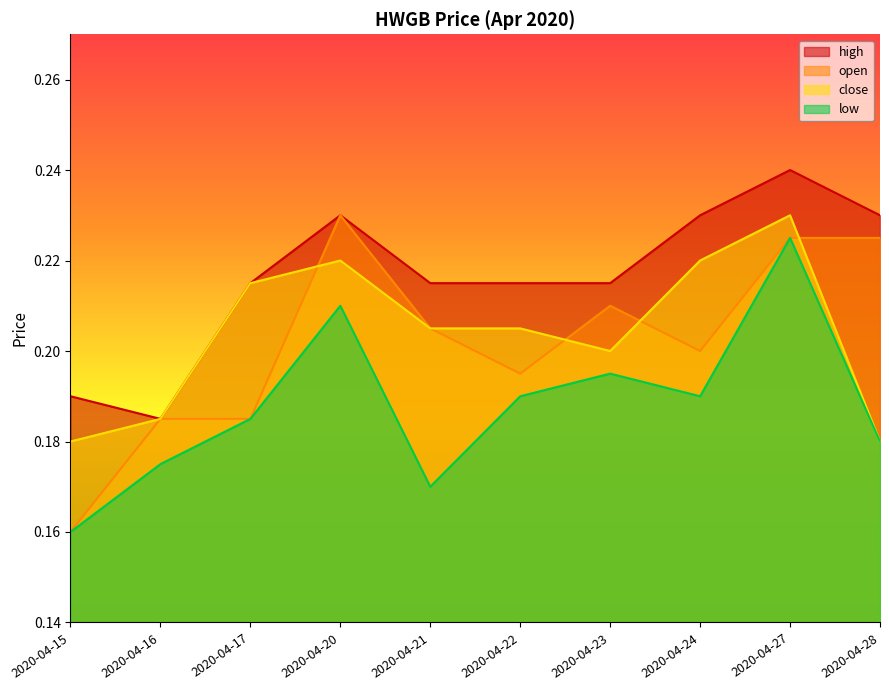

At how many categories does at least one series exceed 0?

10